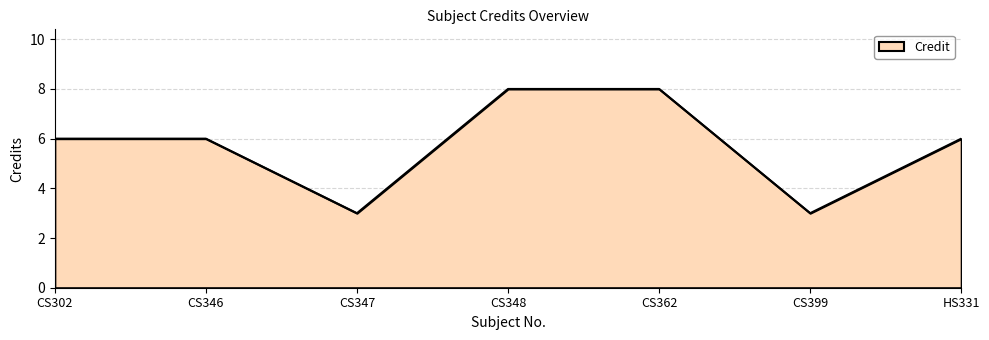

Is it true that the value at CS302 is 9?

False